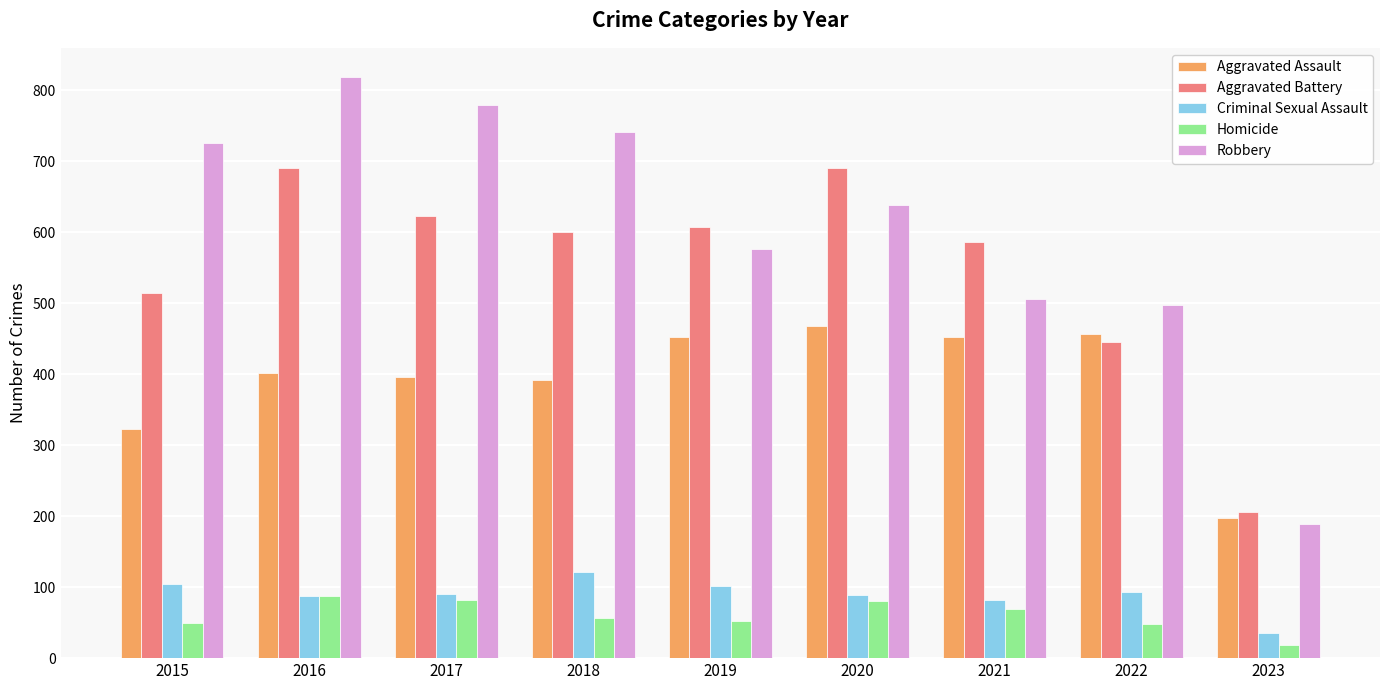

How many data points in Robbery are less than 639?

4